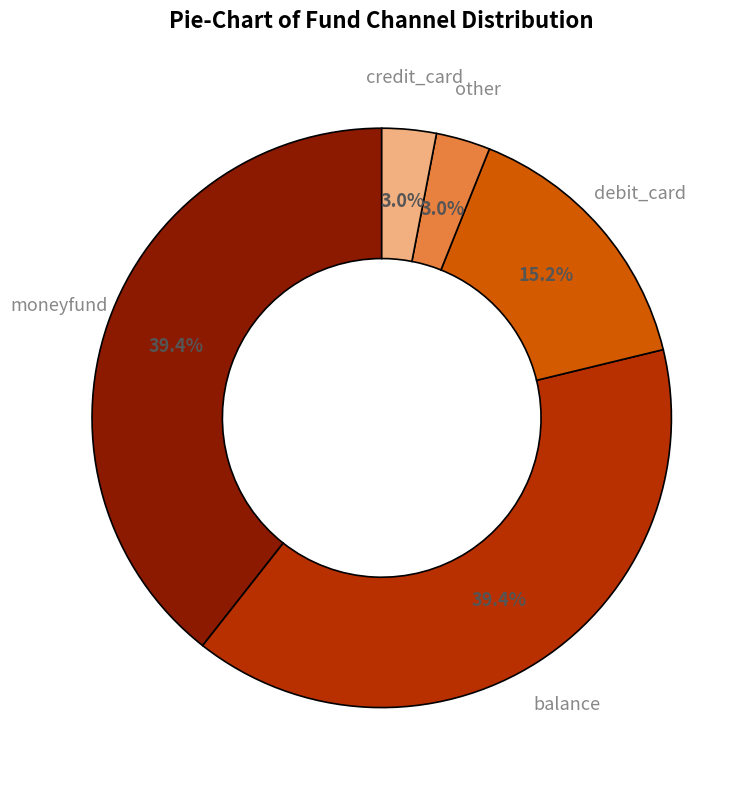

To the nearest percent, what is the average slice percentage?

20%